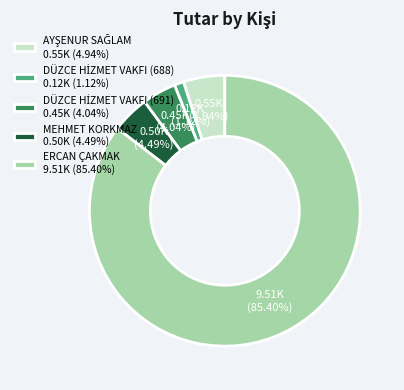

Is there any slice that represents more than half of the pie?

Yes